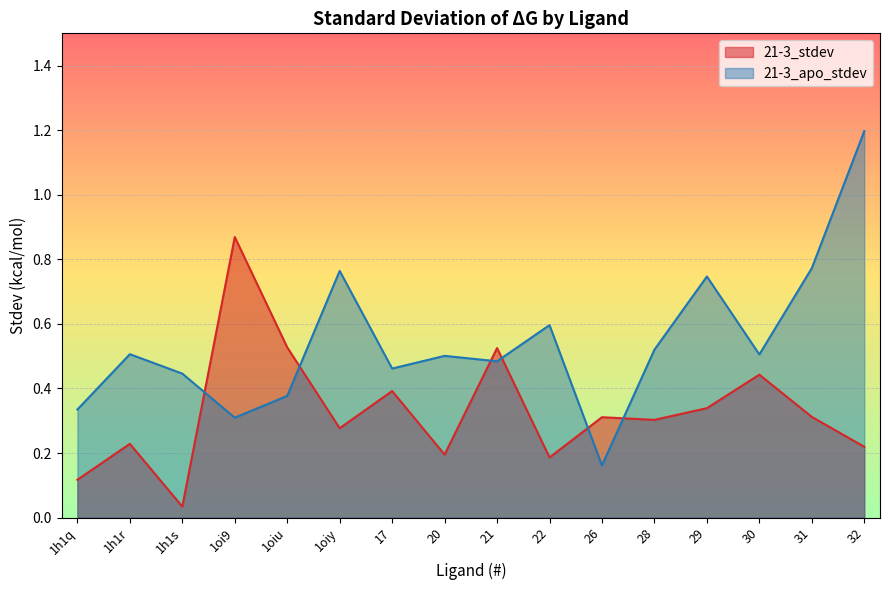

Which series has the widest spread of values?

21-3_apo_stdev